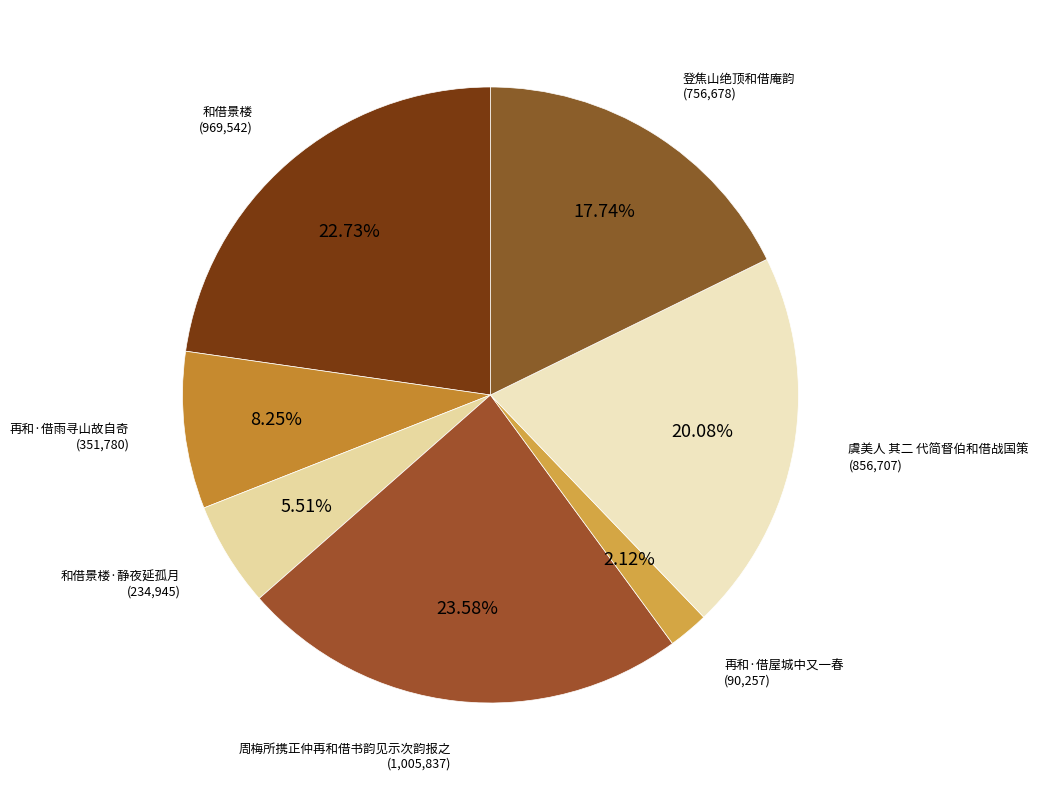

Rank the categories by value from highest to lowest.

周梅所携正仲再和借书韵见示次韵报之, 和借景楼, 虞美人 其二 代简督伯和借战国策, 登焦山绝顶和借庵韵, 再和·借雨寻山故自奇, 和借景楼·静夜延孤月, 再和·借屋城中又一春